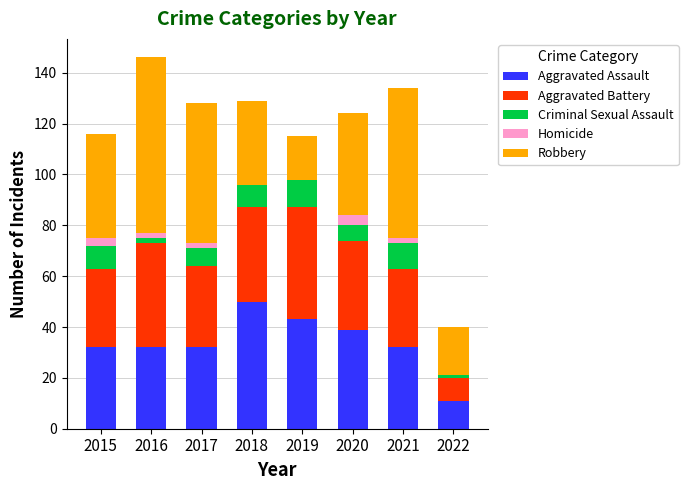

How many categories are shown in the chart?

8